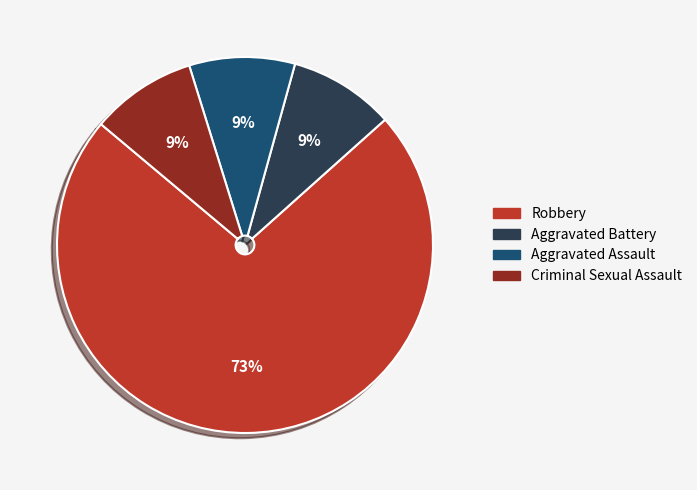

To the nearest percent, what is the average slice percentage?

25%